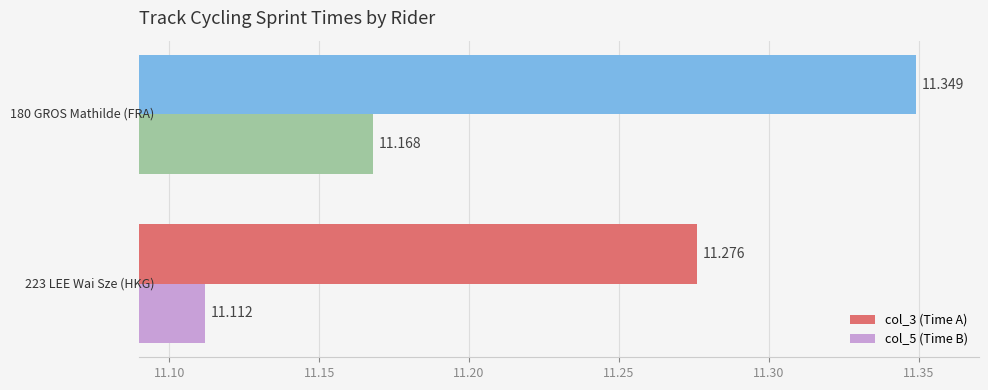

What are all the series names shown in the legend?

col_3 (Time A), col_5 (Time B)